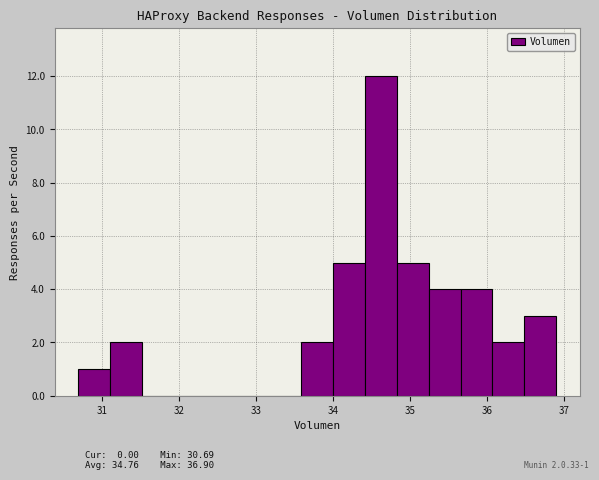

Over which range of the x-axis is the bar tallest?

34.4 to 34.8